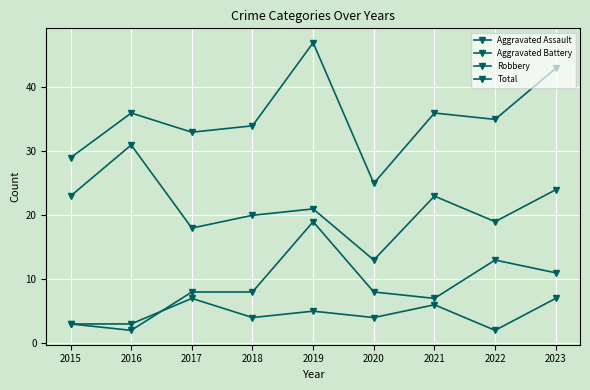

What is the sum of the Aggravated Assault values at 2018 and 2022?

6